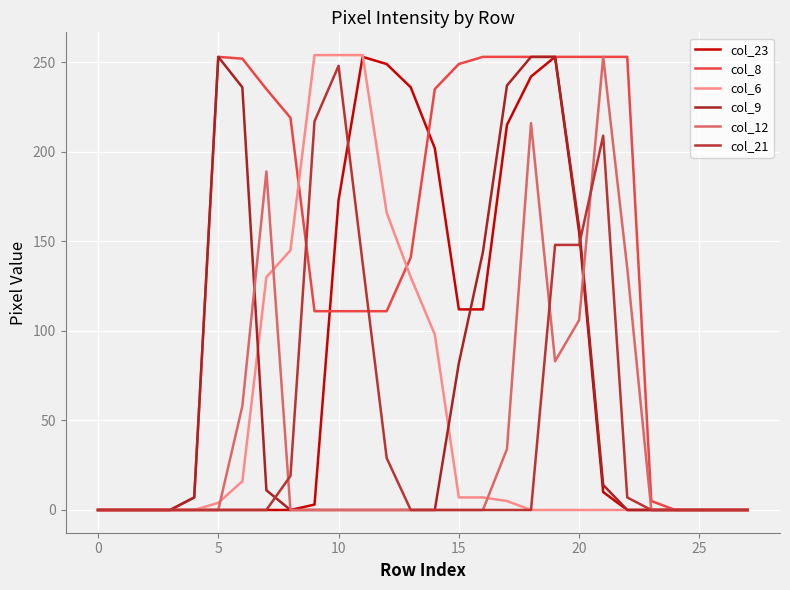

At which category is the sum across all series the highest?

19